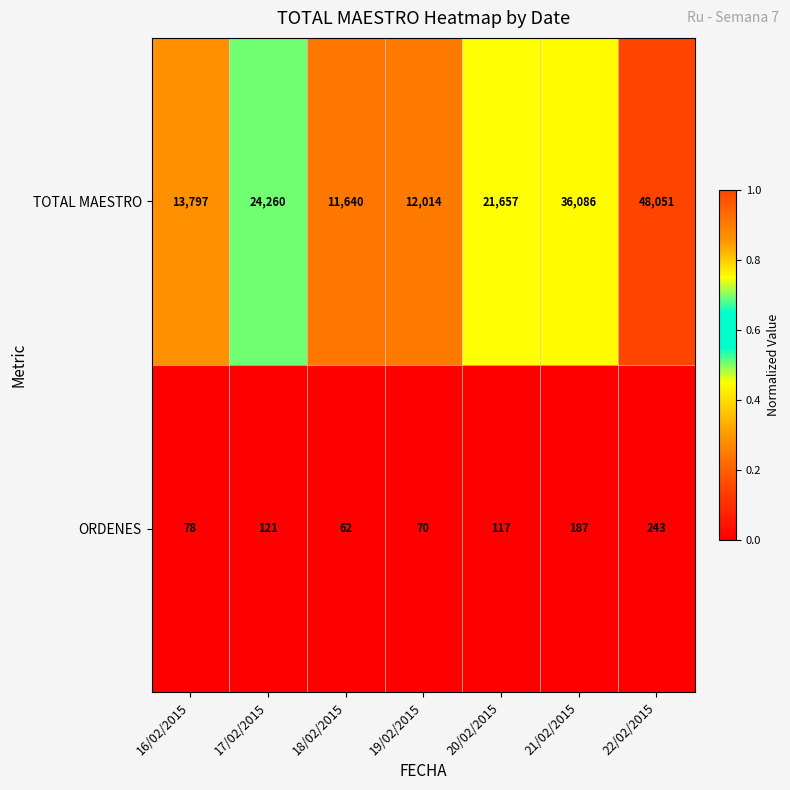

Which series has the widest spread of values?

TOTAL MAESTRO